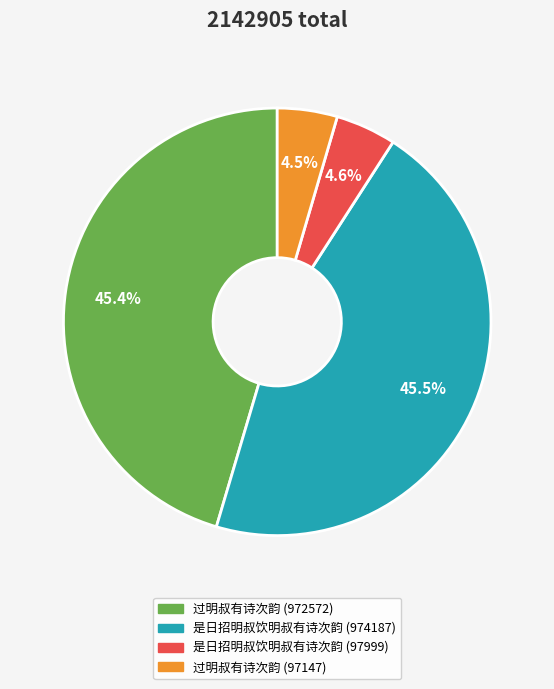

What percentage do 过明叔有诗次韵 (97147) and 过明叔有诗次韵 (972572) together represent?

49.9%